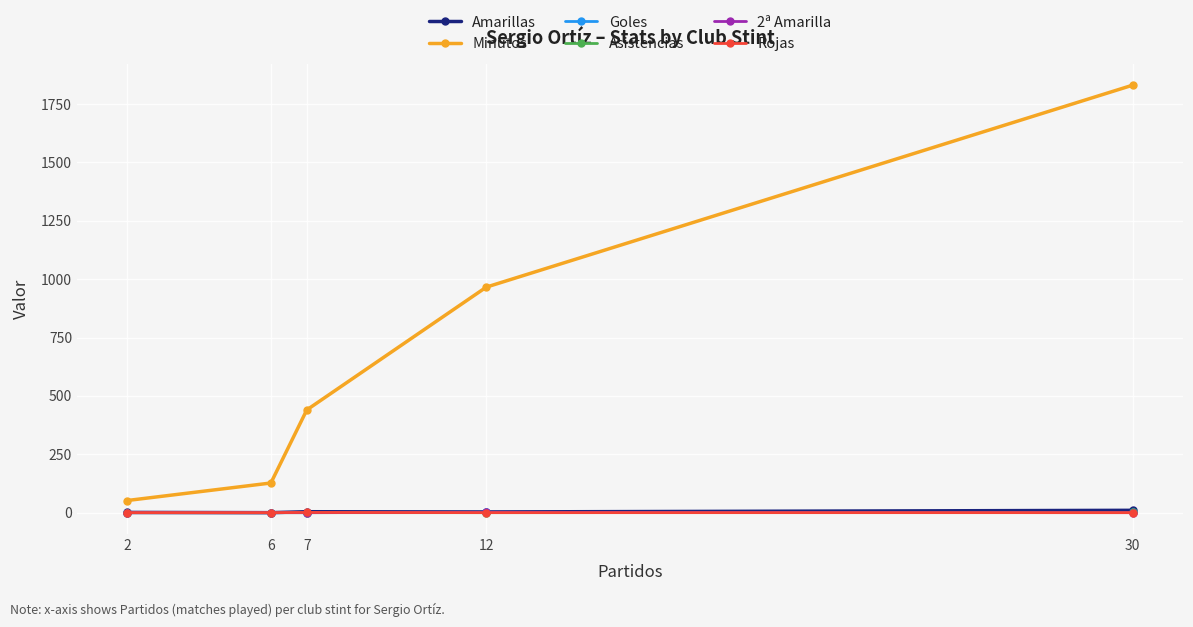

Reading left to right, extract all data points from this chart.

Amarillas: 30=10	12=3	7=4	6=0	2=1
Minutos: 30=1831	12=966	7=440	6=127	2=52
Goles: 30=1	12=1	7=0	6=0	2=0
Asistencias: 30=1	12=0	7=0	6=0	2=0
2ª Amarilla: 30=0	12=1	7=0	6=0	2=0
Rojas: 30=0	12=0	7=1	6=0	2=0